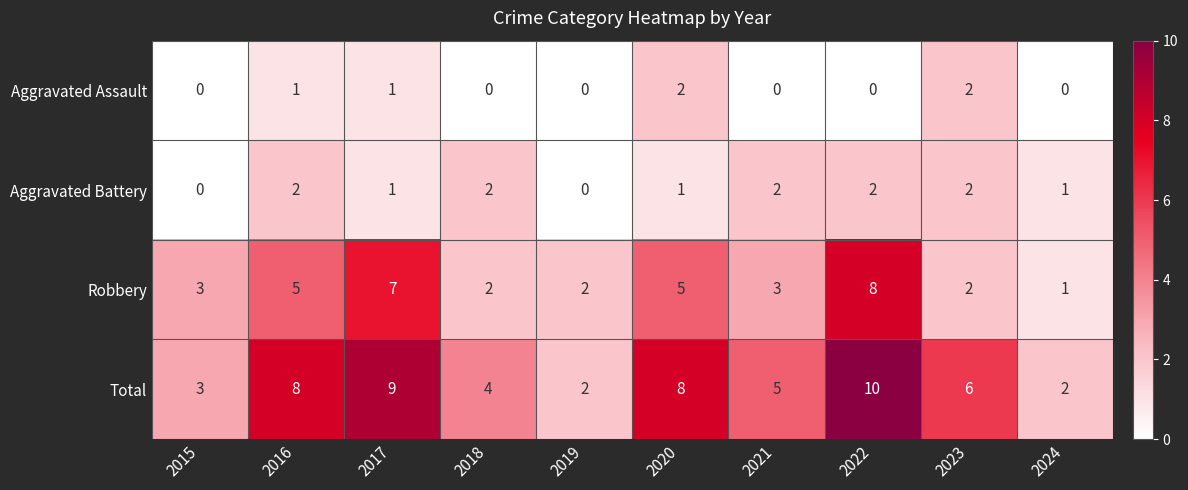

Which series has the largest total across all categories?

Total